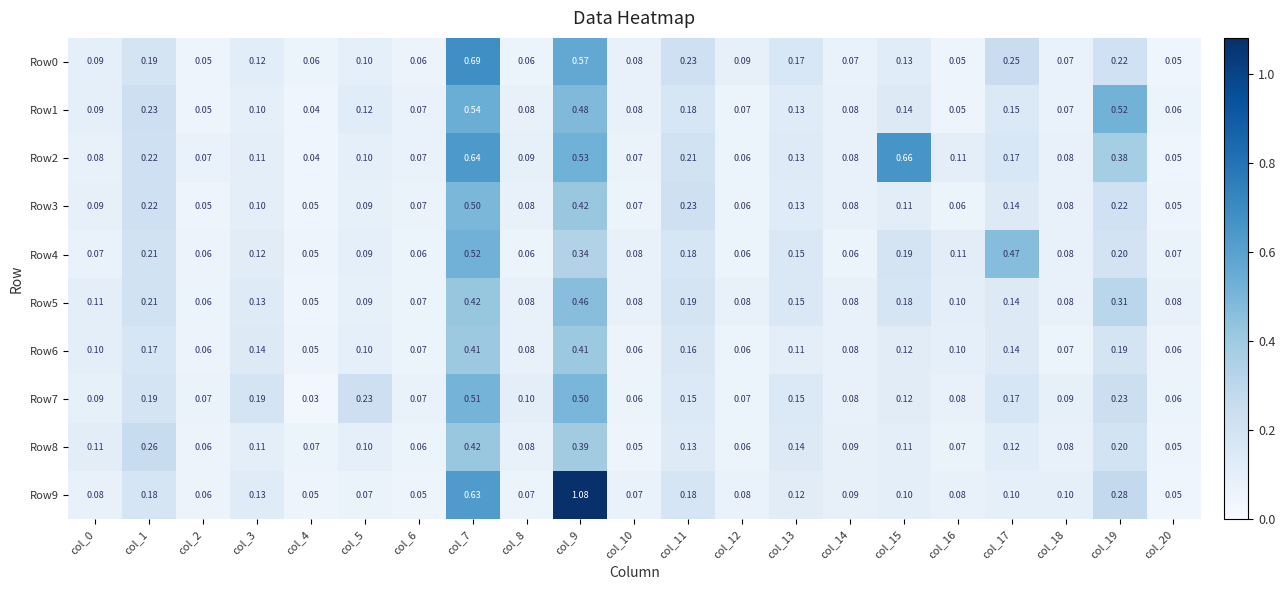

Is the value of Row7 at col_4 greater than the value of Row2 at col_16?

No